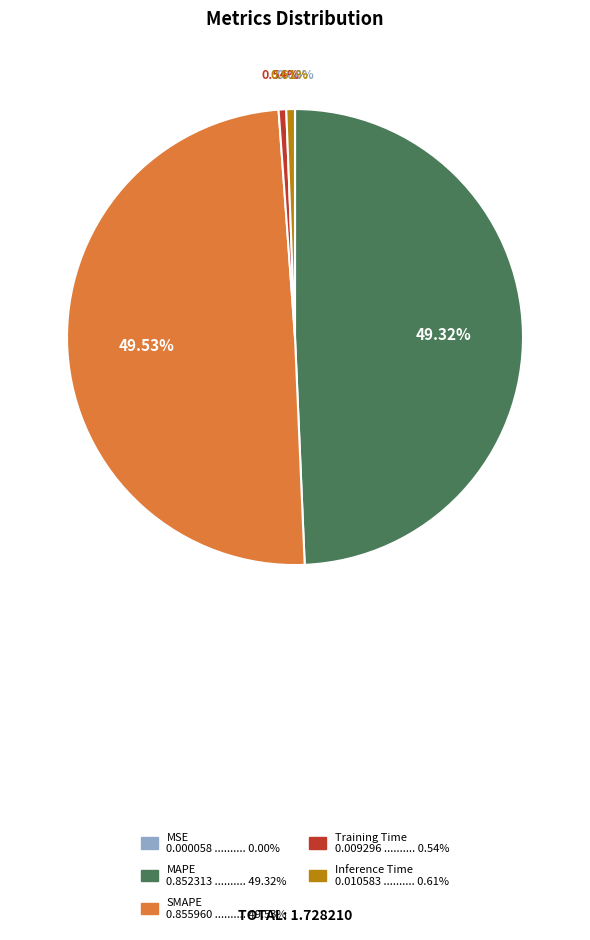

Which has a higher value, Inference Time or MAPE?

MAPE